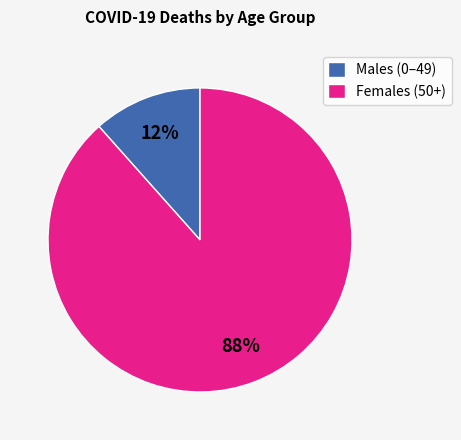

Count the number of slices in the pie.

2